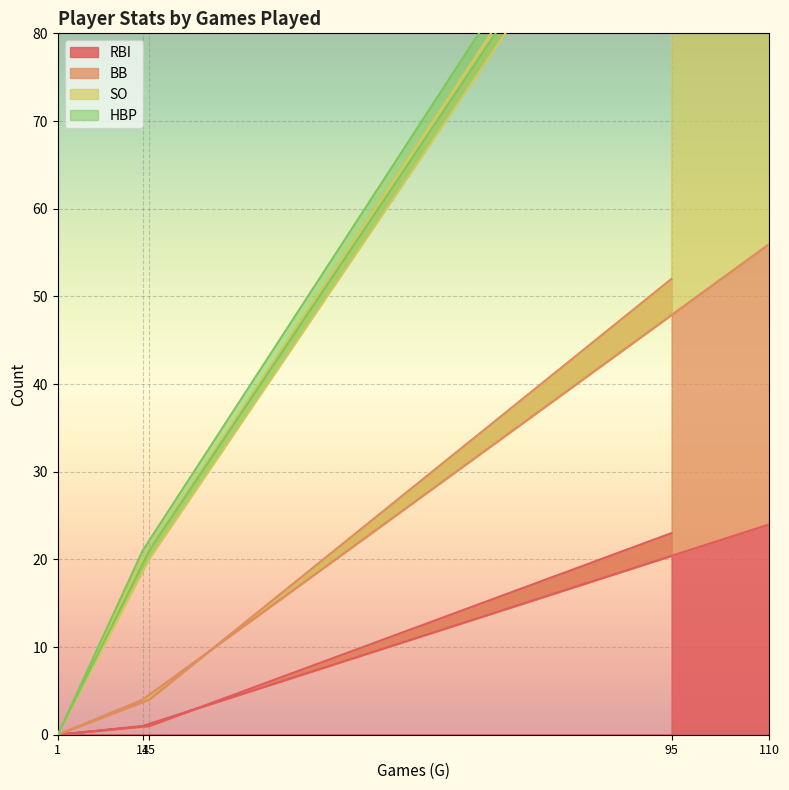

True or false: SO and BB cross at least once.

False